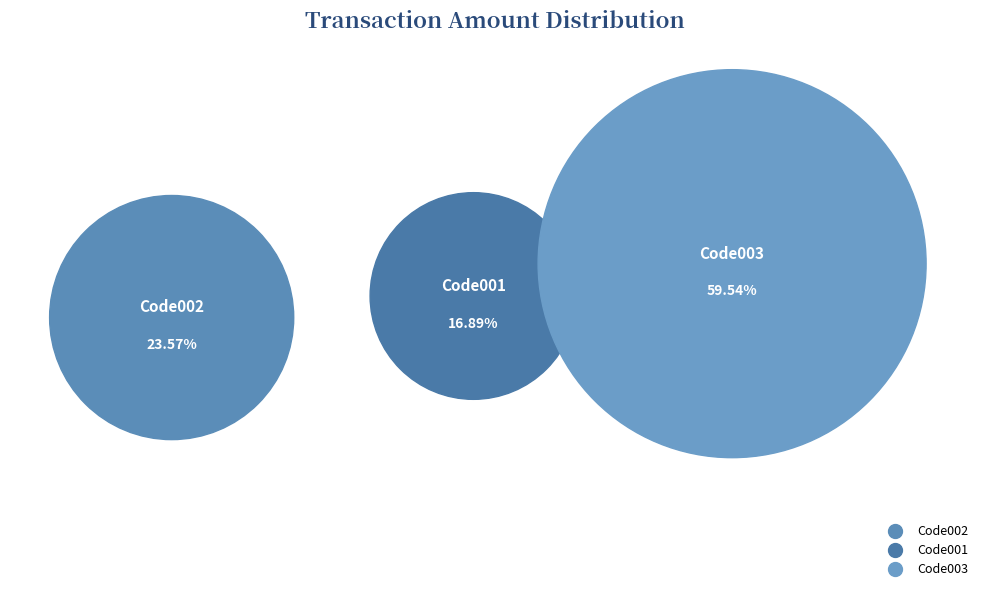

Is there a majority slice in this chart?

Yes